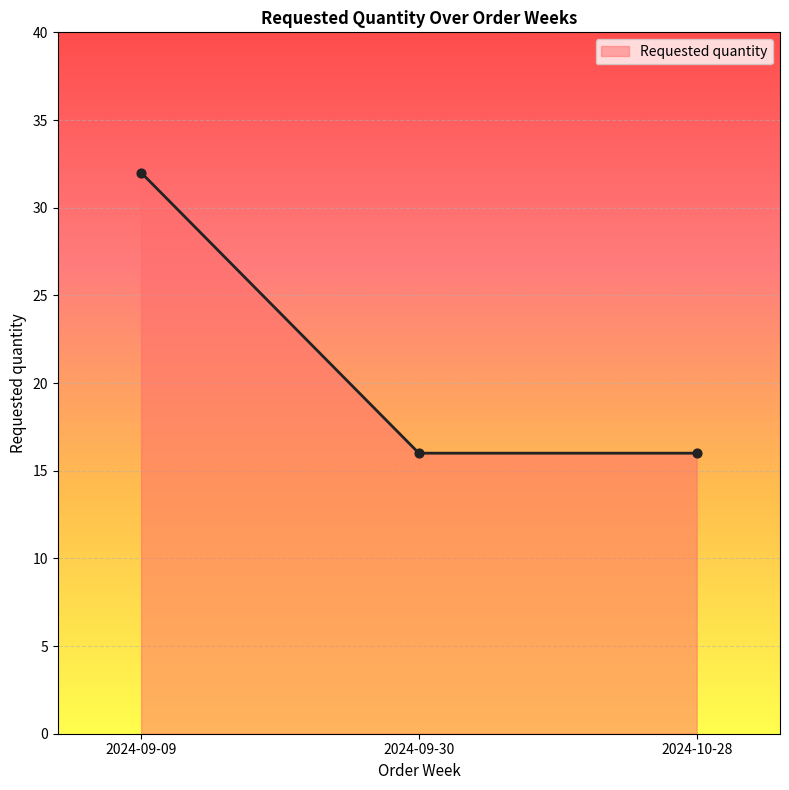

Between 2024-09-30 and 2024-09-09, which is larger?

2024-09-09